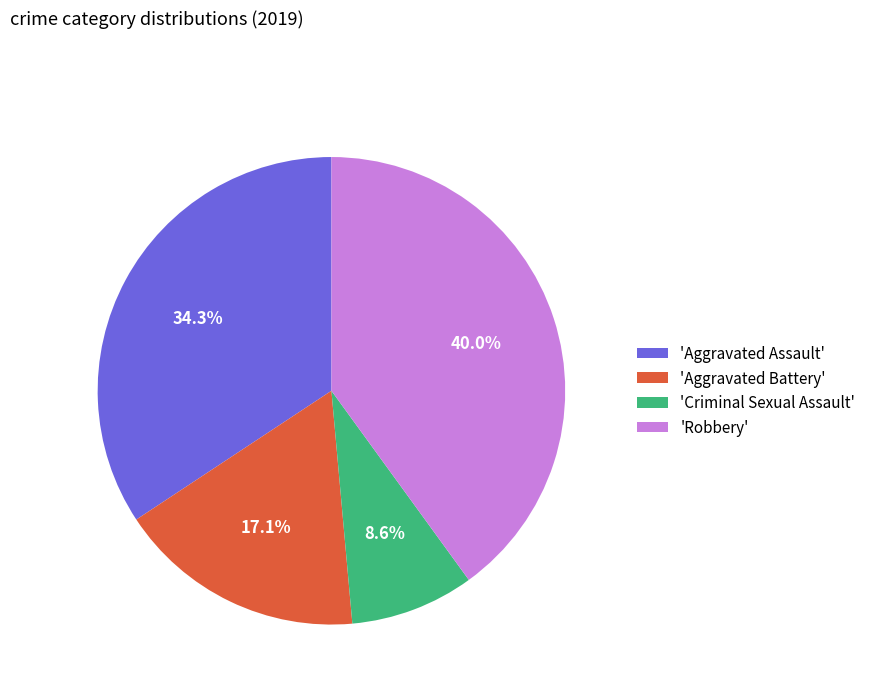

Count the number of slices in the pie.

4